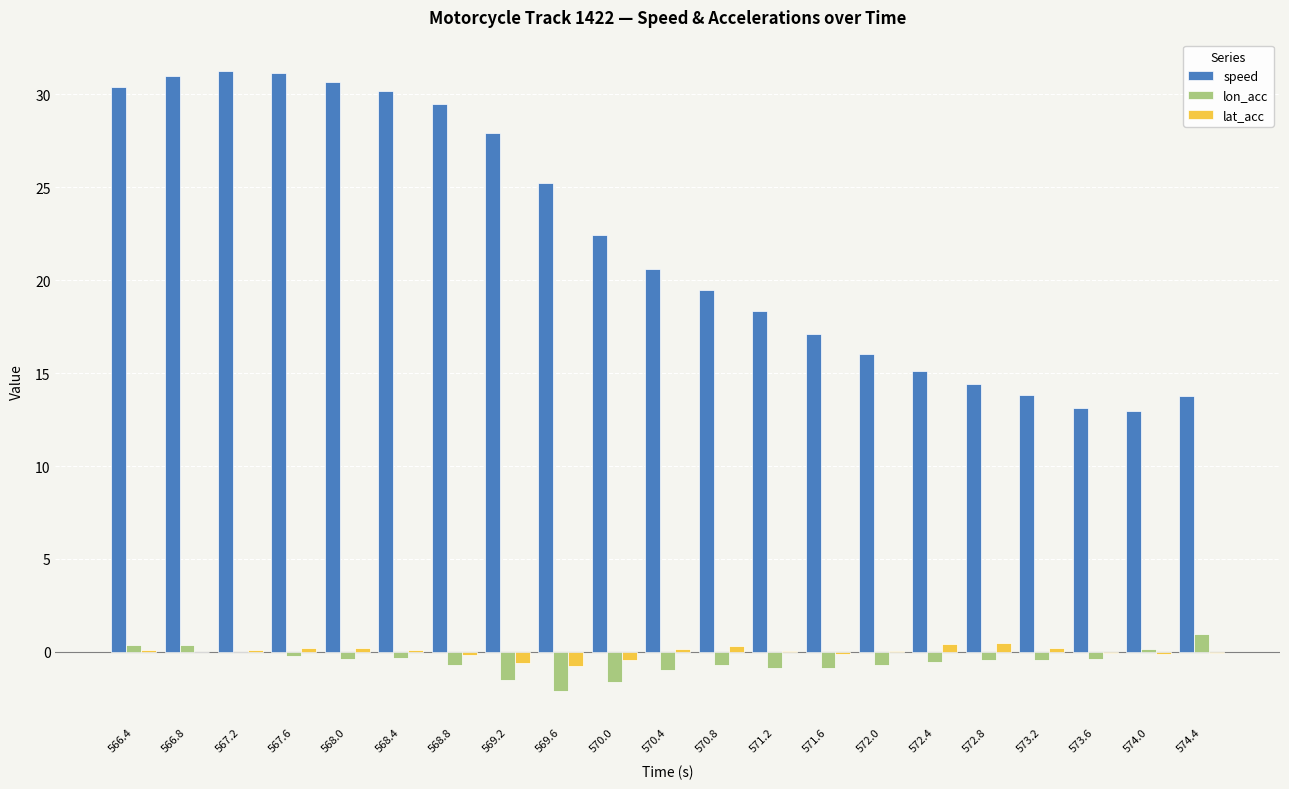

What is the highest value of the lon_acc series?

1.0